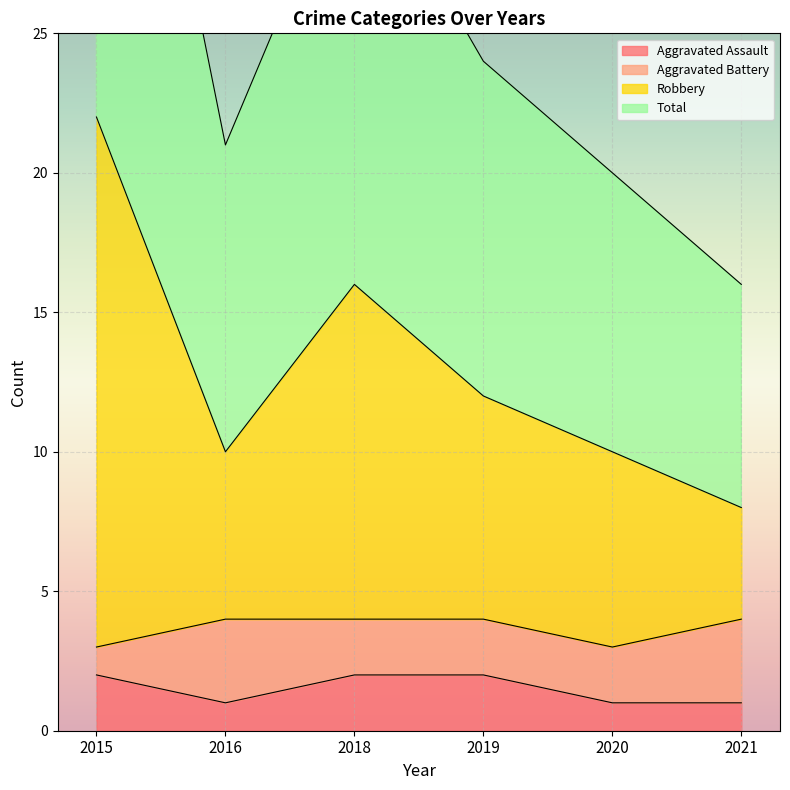

At which label is Robbery closest to 15?

2018